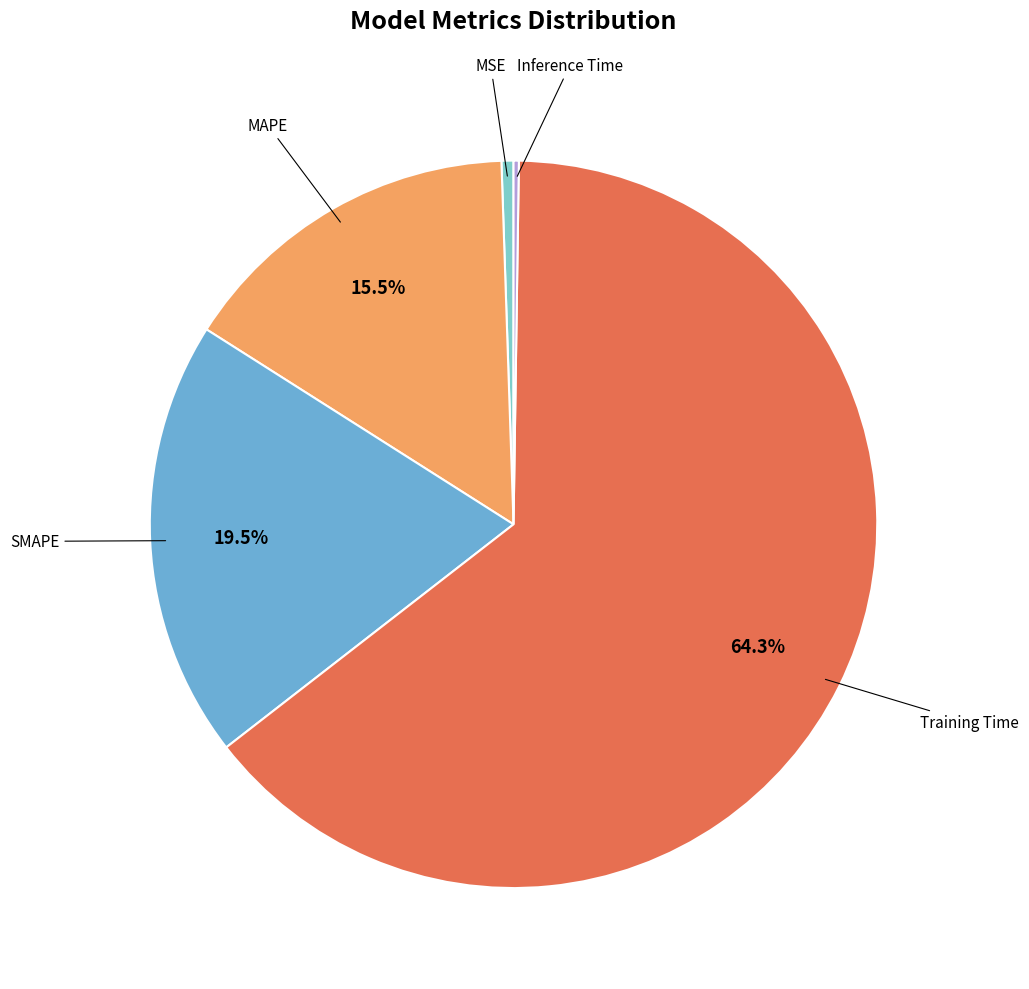

What is the majority slice?

Training Time